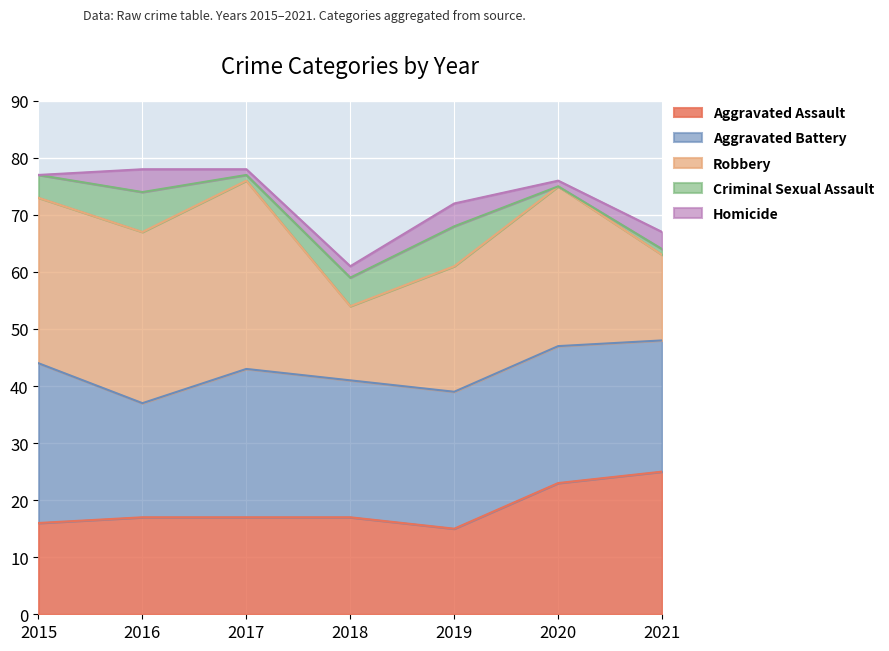

Reading left to right, transcribe all the data shown in this chart.

Aggravated Assault: 2015=16	2016=17	2017=17	2018=17	2019=15	2020=23	2021=25
Aggravated Battery: 2015=28	2016=20	2017=26	2018=24	2019=24	2020=24	2021=23
Robbery: 2015=29	2016=30	2017=33	2018=13	2019=22	2020=28	2021=15
Criminal Sexual Assault: 2015=4	2016=7	2017=1	2018=5	2019=7	2020=0	2021=1
Homicide: 2015=0	2016=4	2017=1	2018=2	2019=4	2020=1	2021=3